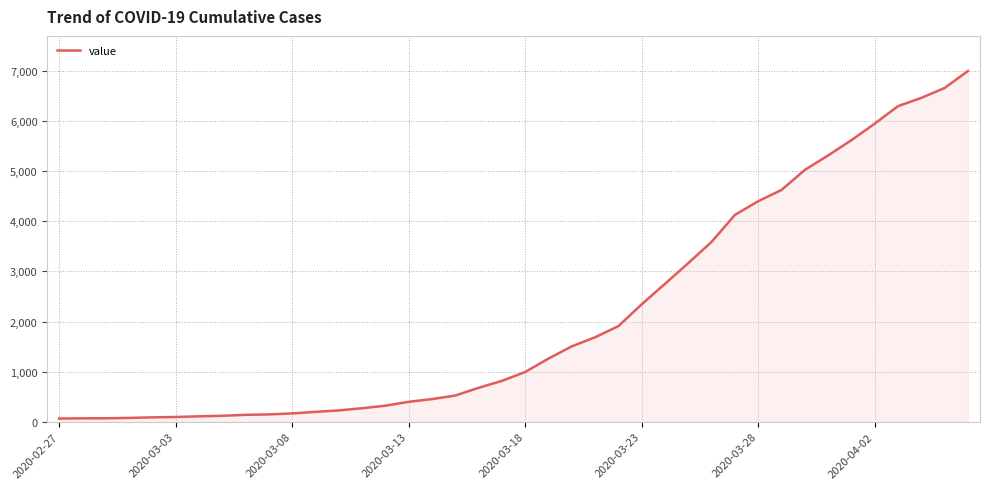

Count the number of categories in the chart.

40